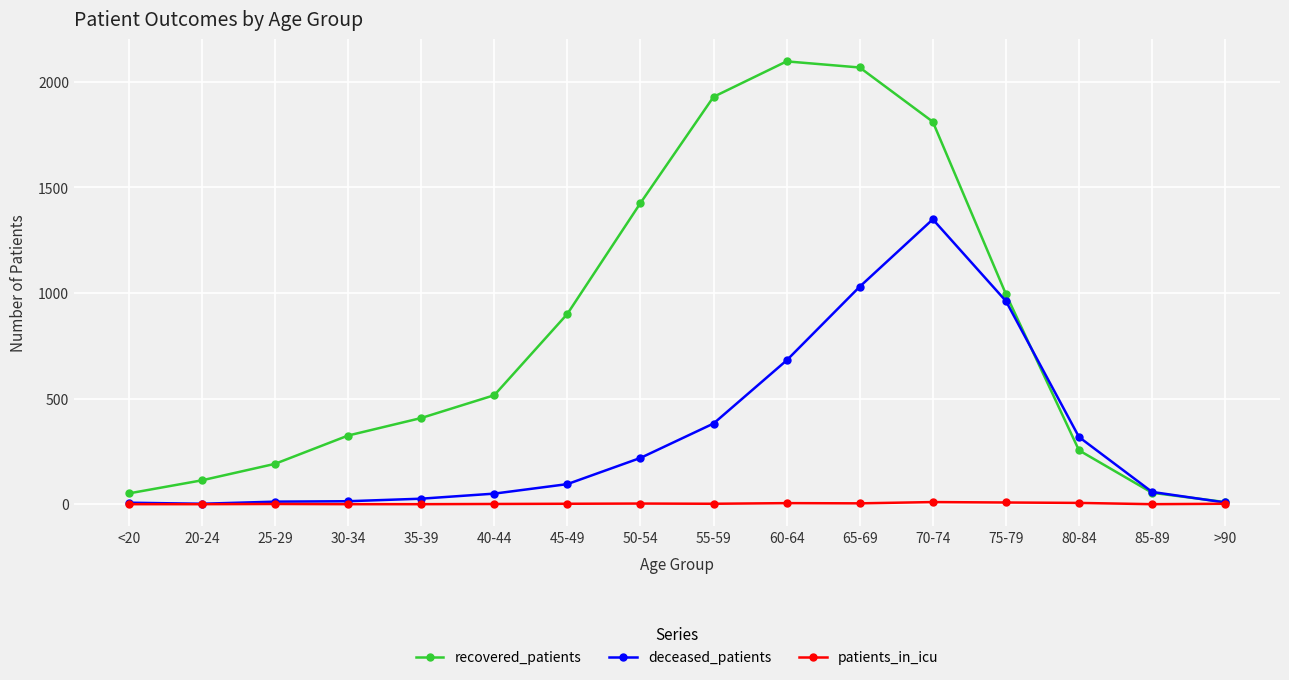

What is the label of the 9th point from the left?

55-59